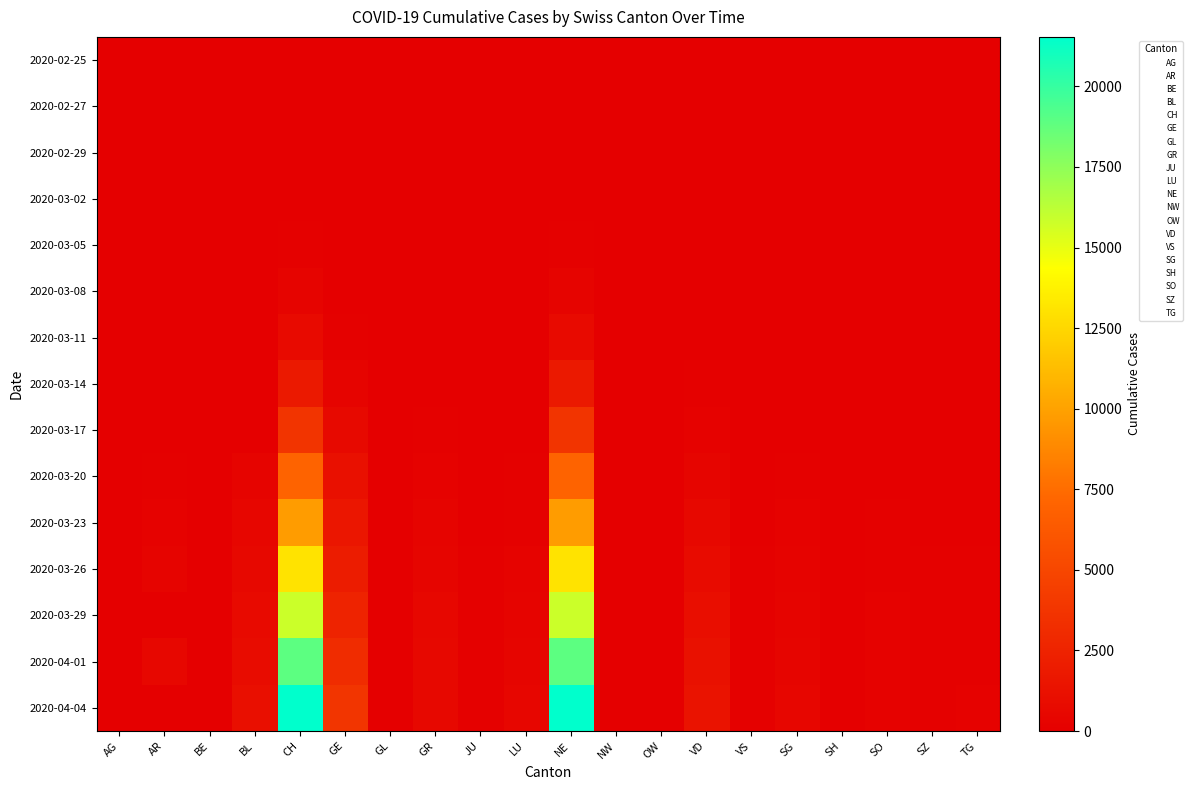

Which has a higher value, JU or SG?

JU